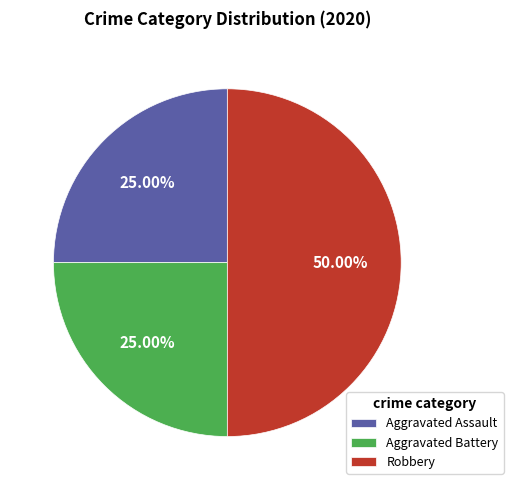

To the nearest percent, what portion does Aggravated Assault represent?

25%